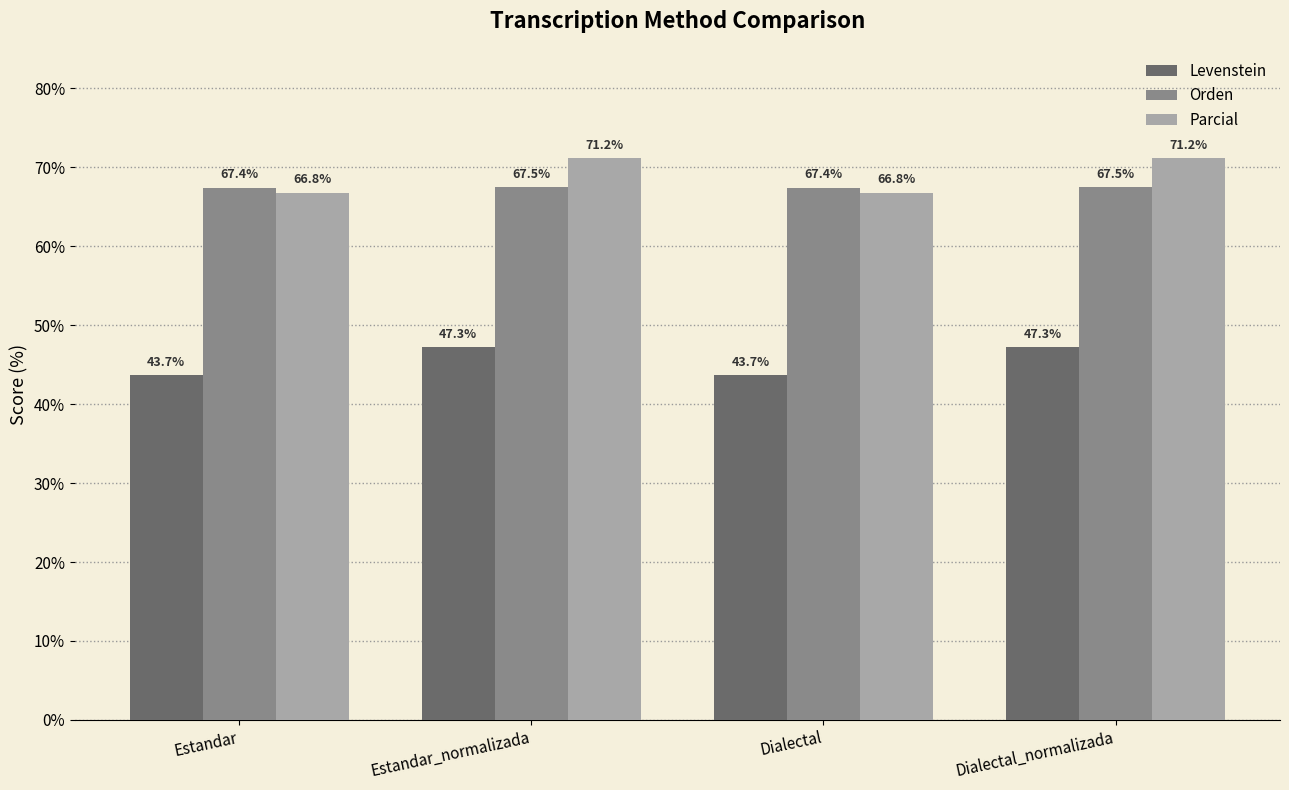

What position from the left is Estandar_normalizada?

2